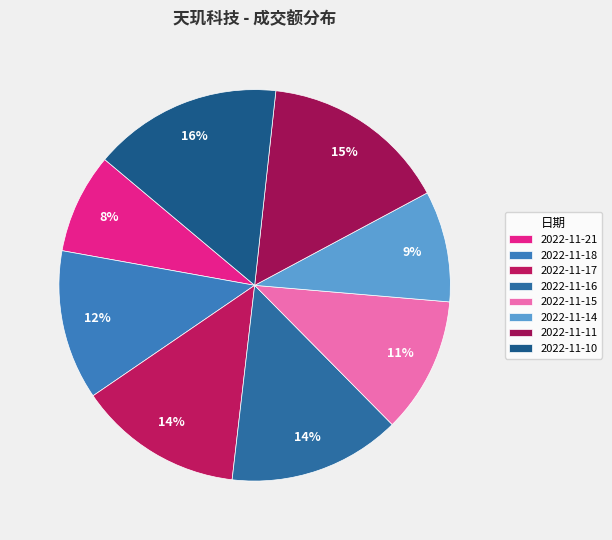

How many segments does this pie chart have?

8